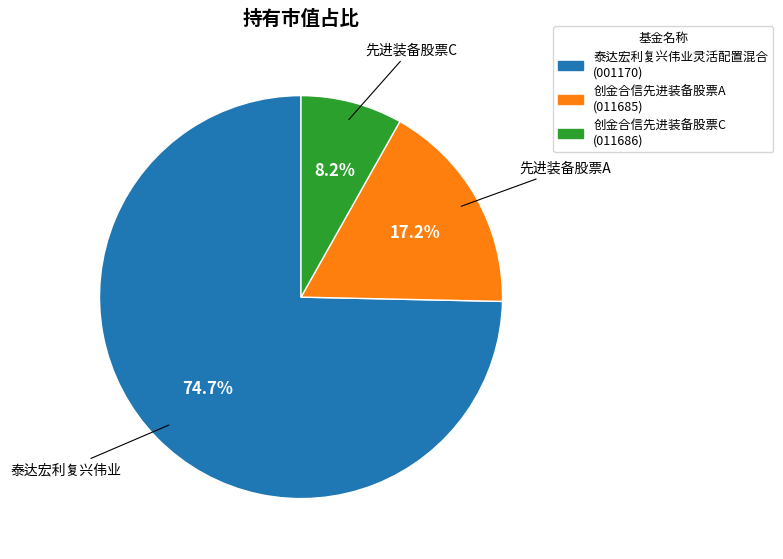

Does 创金合信先进装备股票C represent more than half of the total?

No